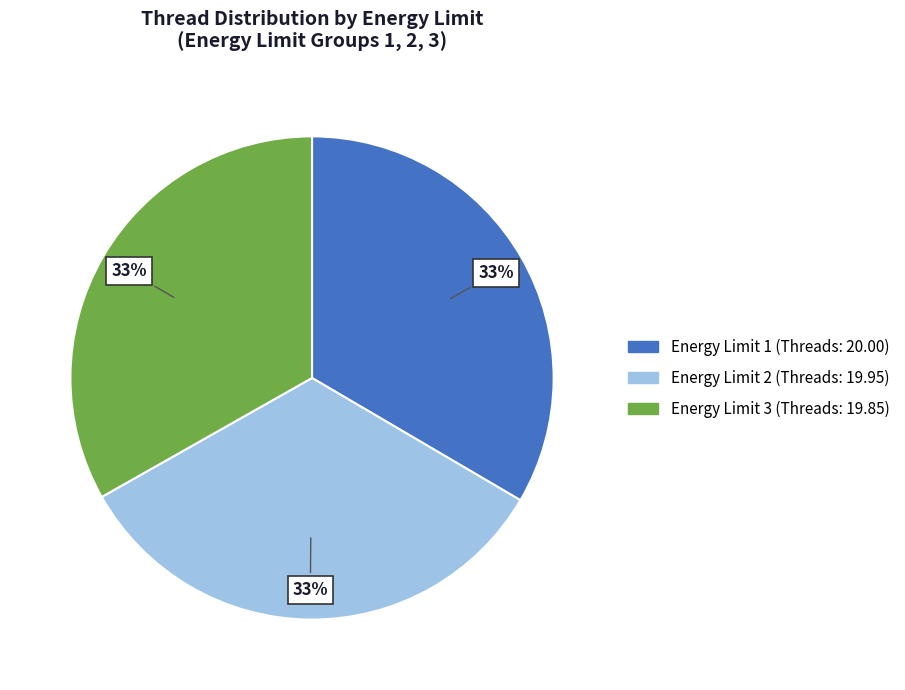

Is there any slice that represents more than half of the pie?

No